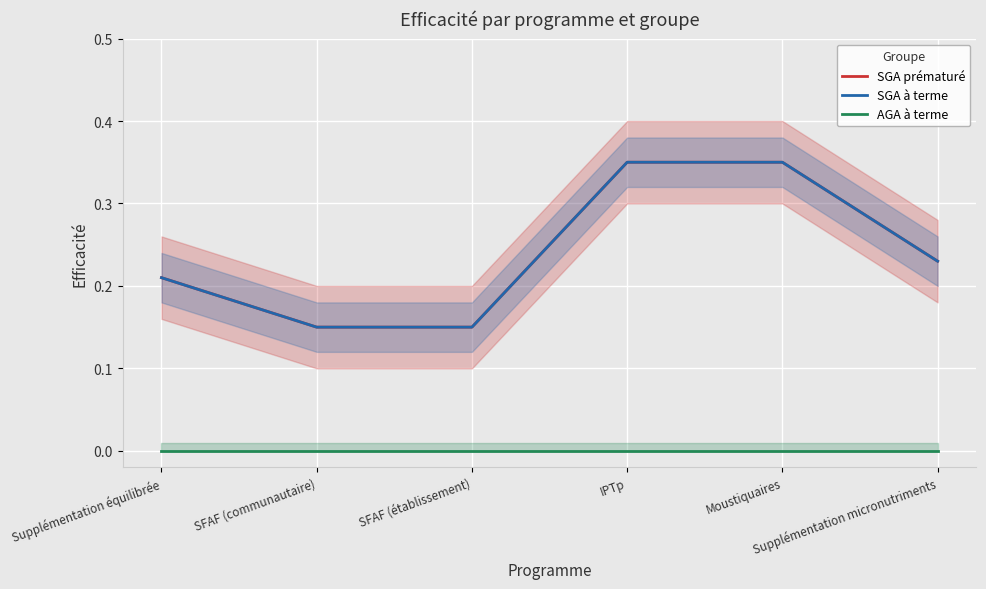

Count the SGA à terme values in the range 0 to 1.

6